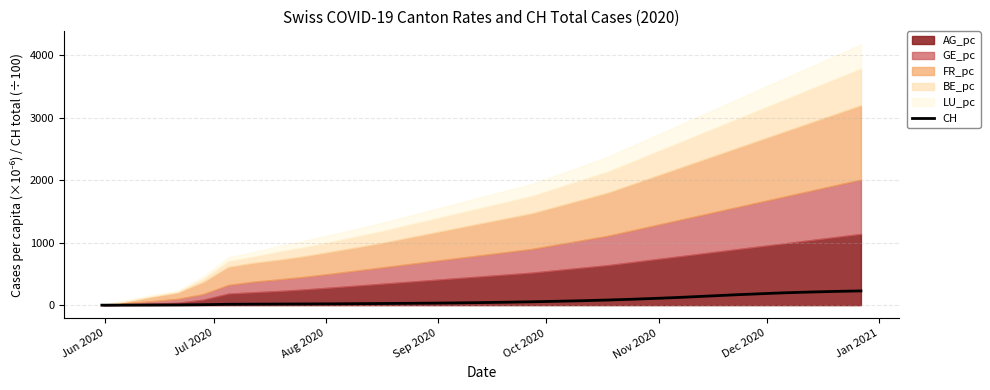

What is the highest value of the CH series?

228.0